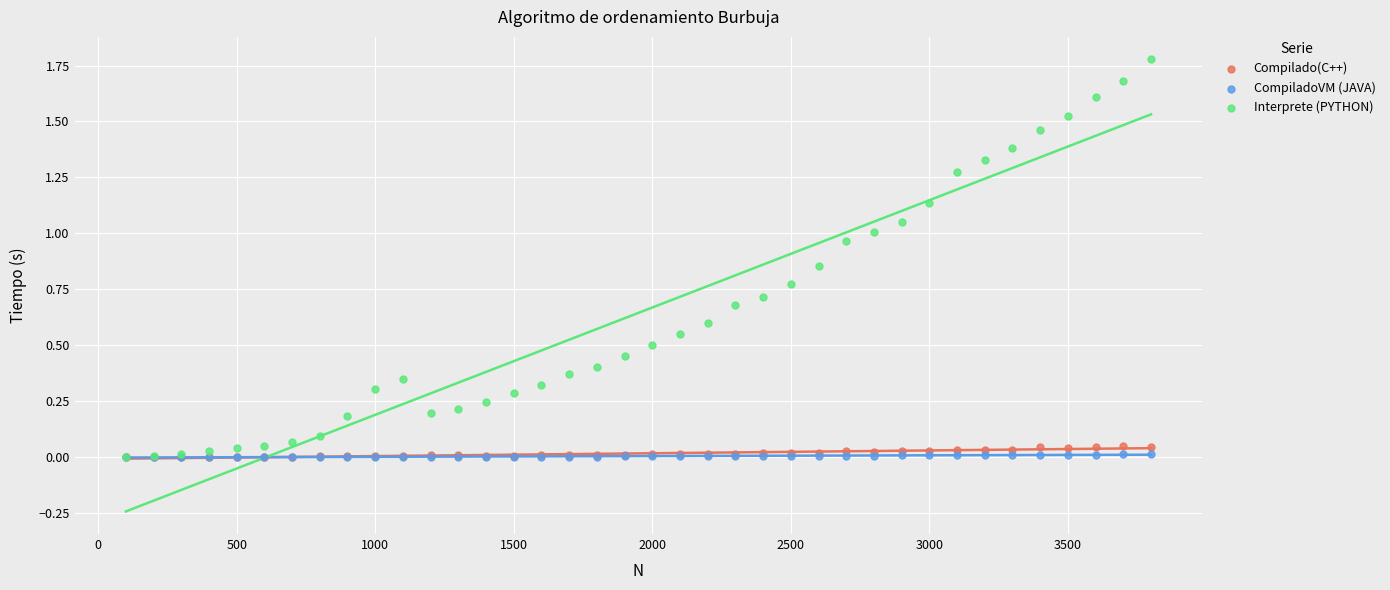

Which series contains the highest Y value?

Interprete (PYTHON)